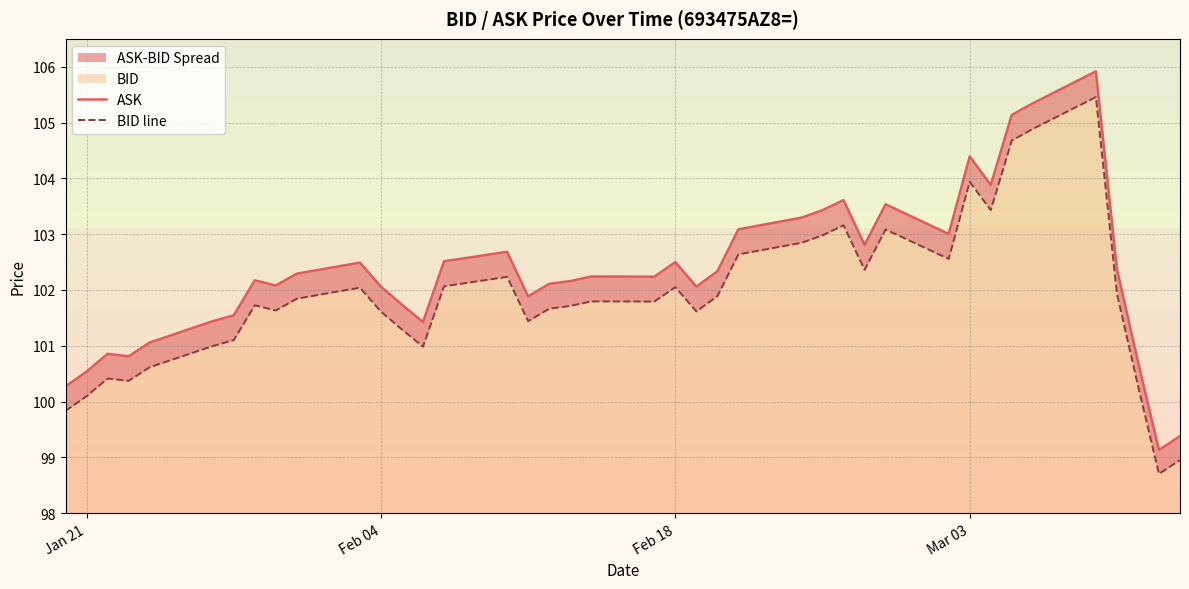

True or false: ASK and BID line cross at least once.

False